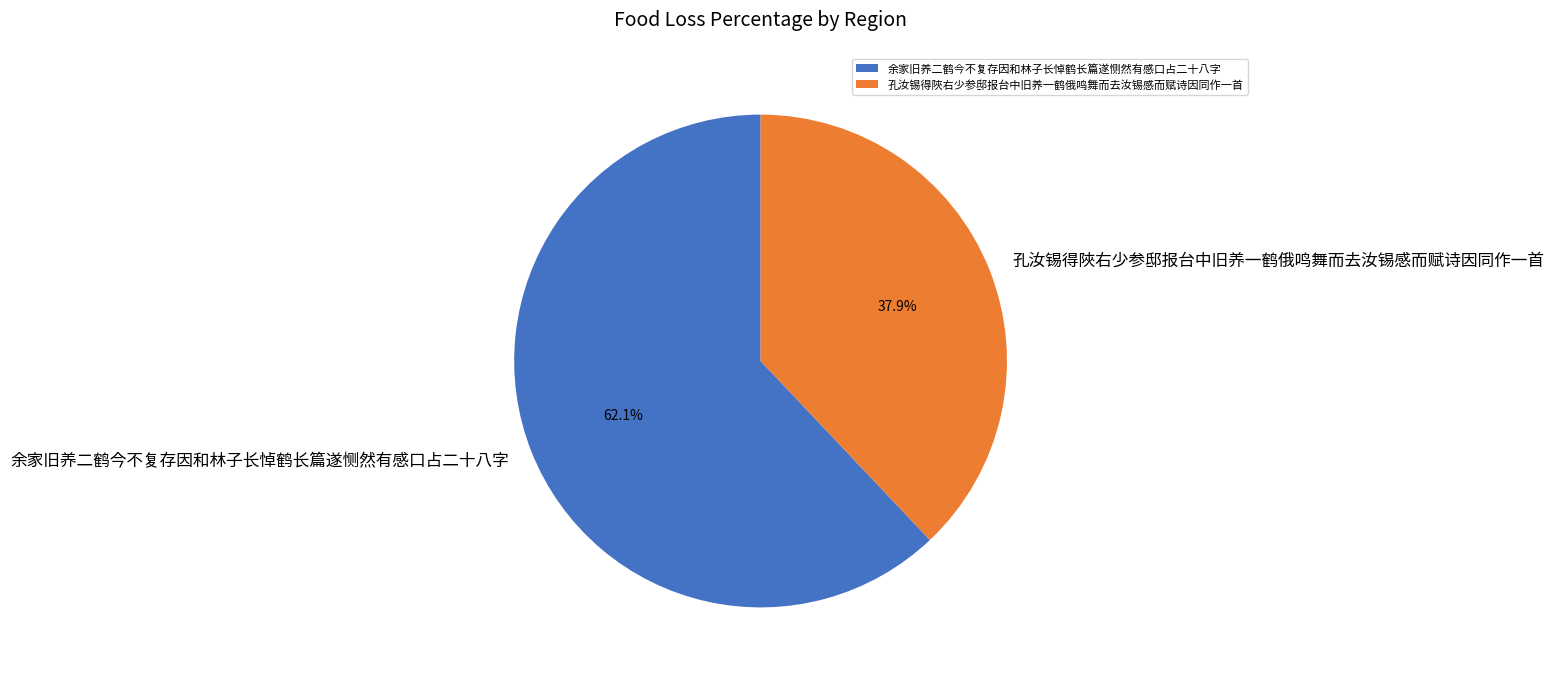

To the nearest percent, what is the difference between the largest and smallest slice percentages?

24%